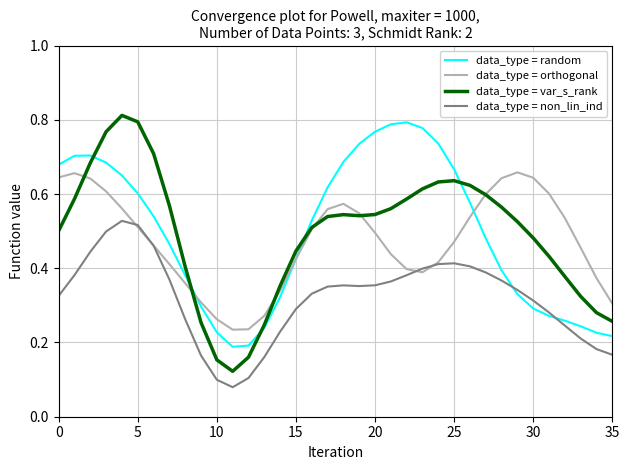

Is this an area chart (filled region under the line)?

No